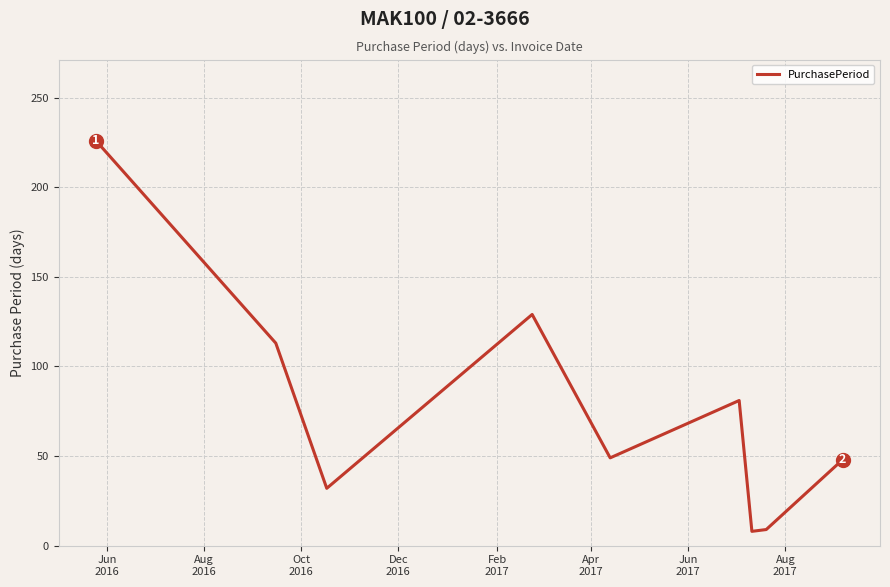

What is the smallest value displayed?

8